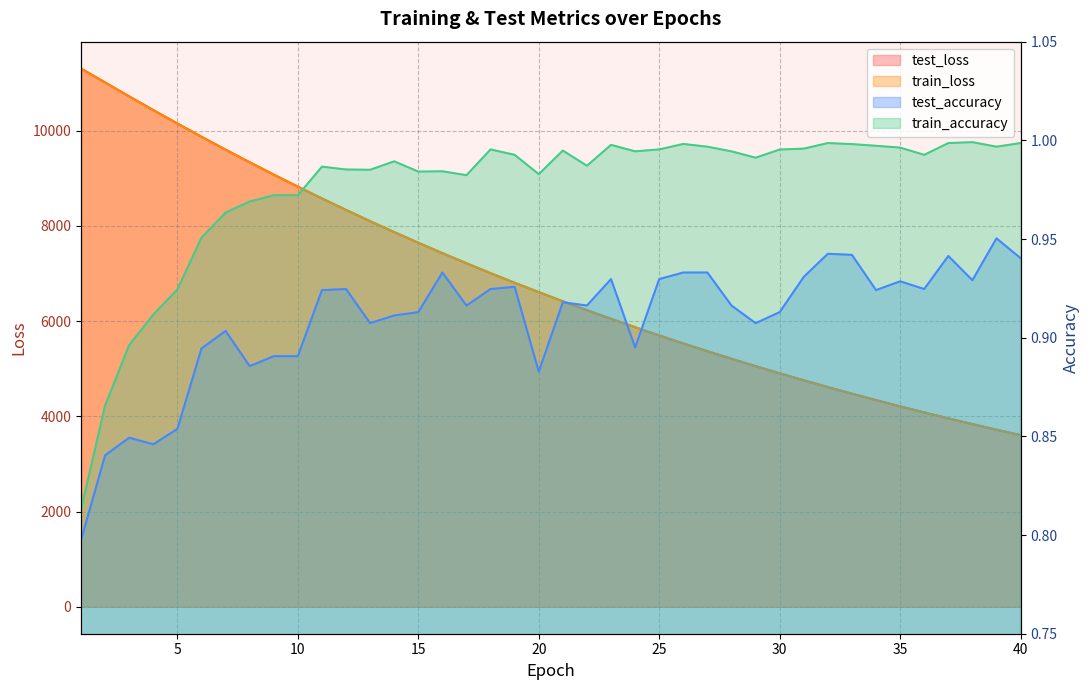

Is the value of train_accuracy at 8 greater than the value of test_loss at 38?

No